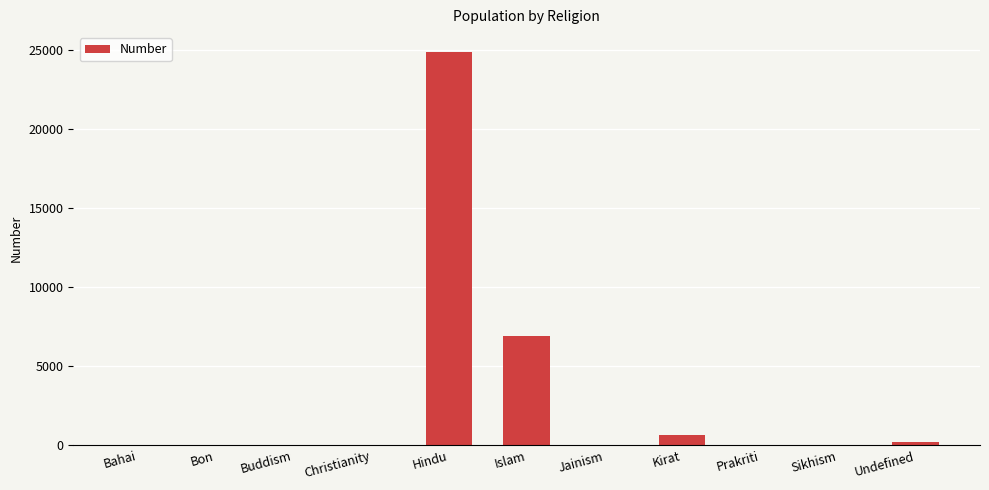

What is the approximate value at Hindu?

24896